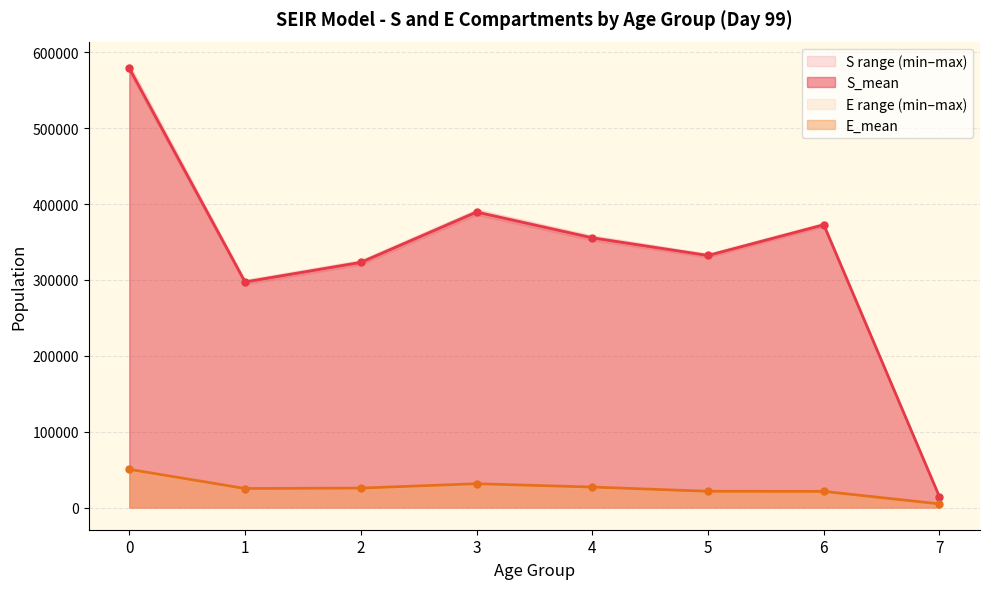

Read the E_max value at 6.

21946.4